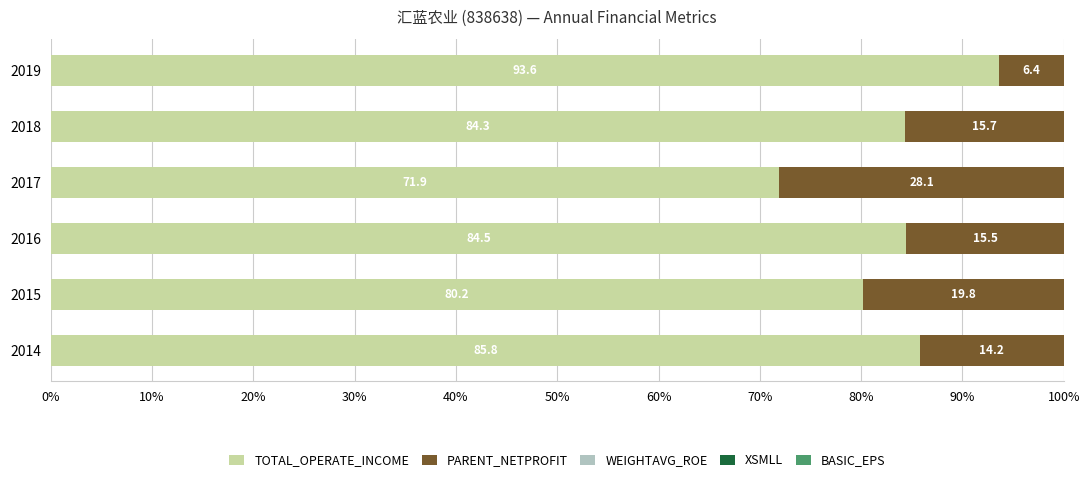

What is the highest value of the TOTAL_OPERATE_INCOME series?

93.6